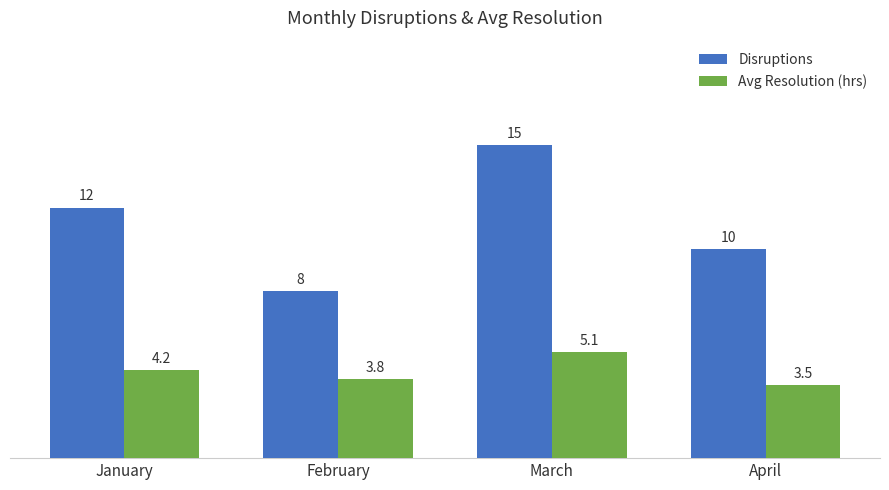

What is the approximate value of Avg Resolution (hrs) at March?

5.1